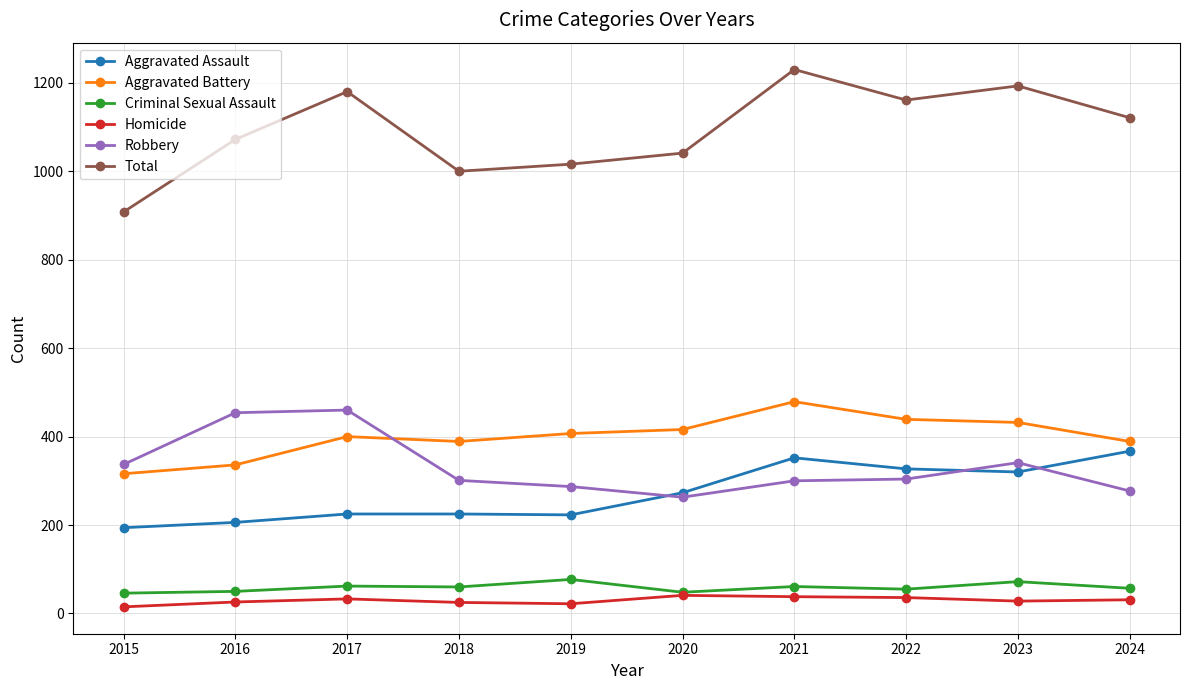

At which category does the chart reach its peak across all series?

2021